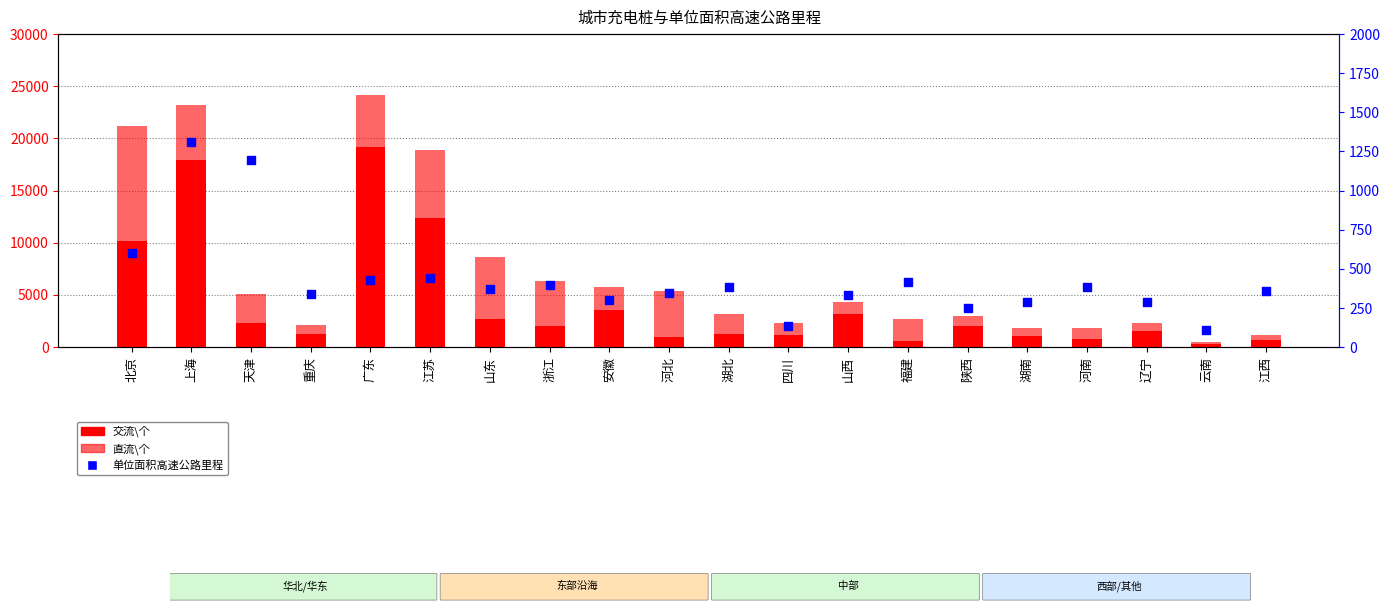

Which series has the largest total across all categories?

交流\个